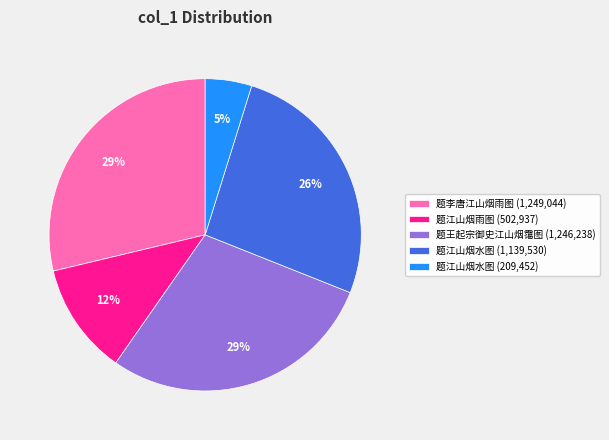

Is there any slice that represents more than half of the pie?

No